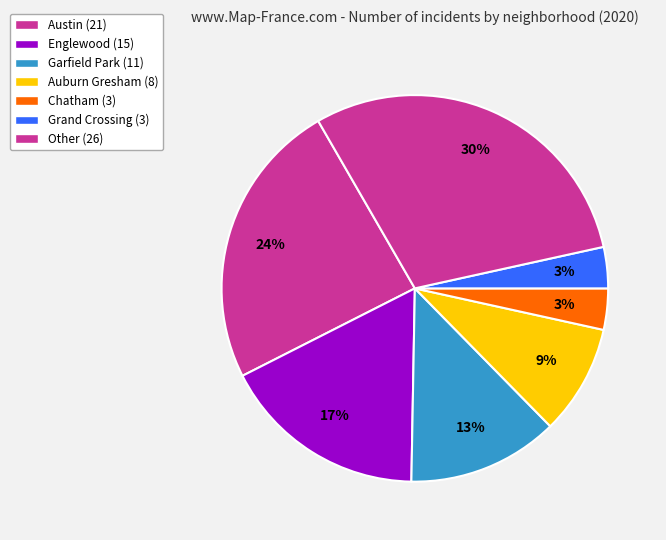

How many slices are in this pie chart?

7